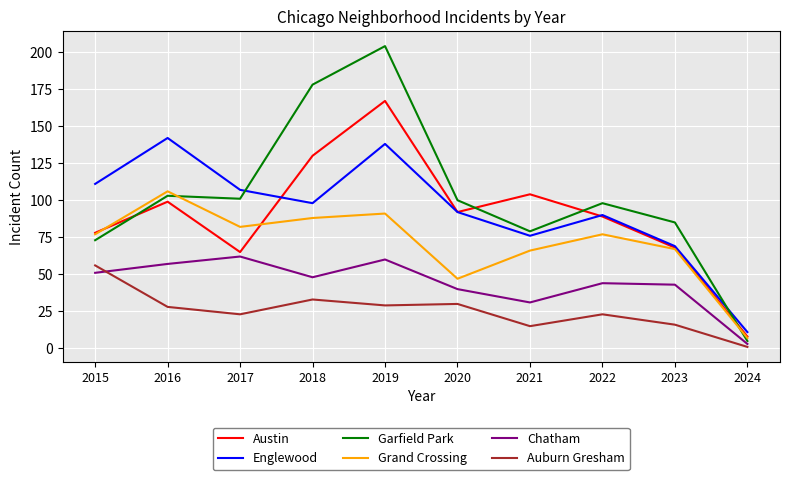

Which series has the largest total across all categories?

Garfield Park